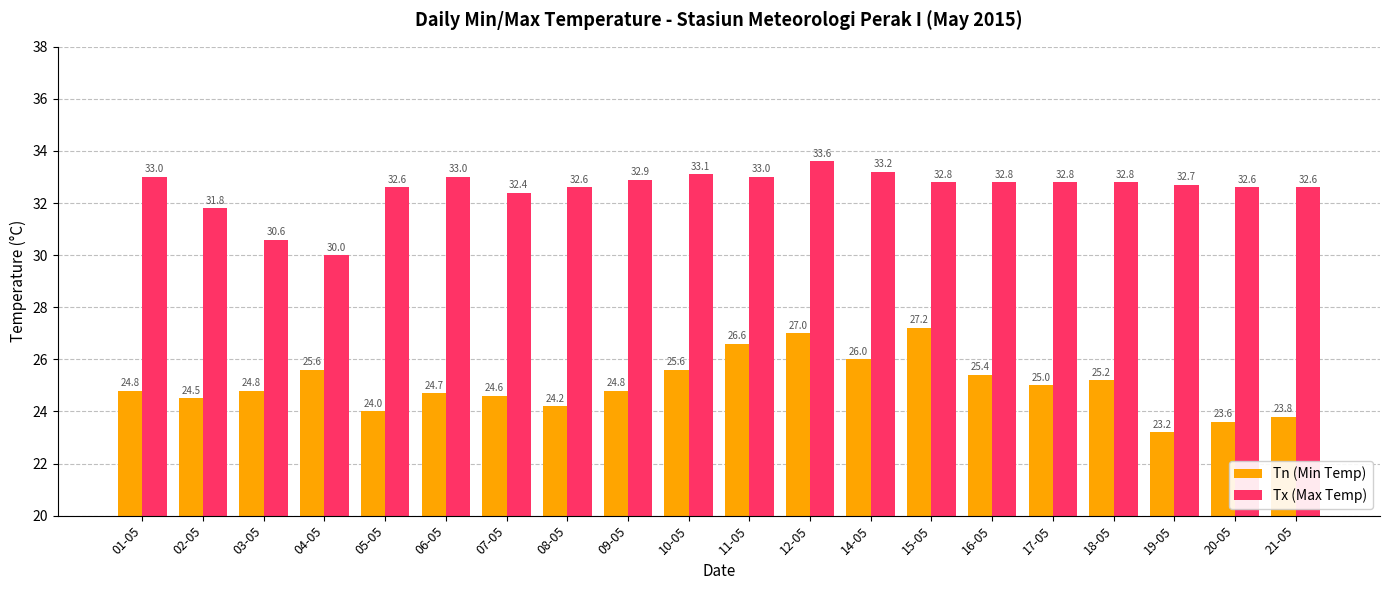

At which label does Tx (Max Temp) first exceed 32?

01-05